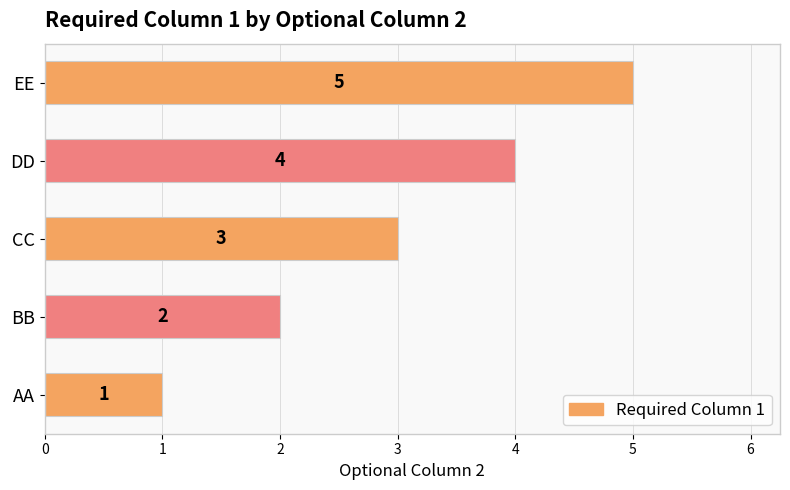

How many series are shown in this chart?

1